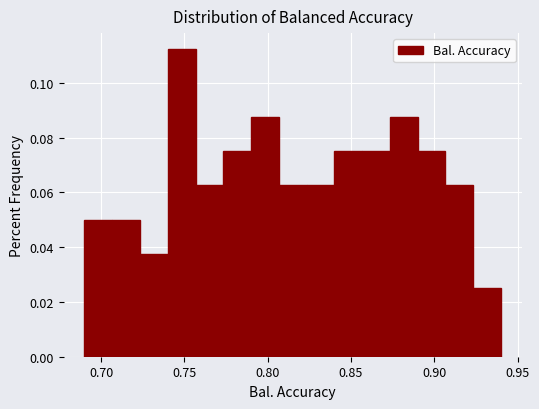

Around what value on the x-axis is the tallest bar? Give the approximate position of its centre, as read against the axis.

0.750